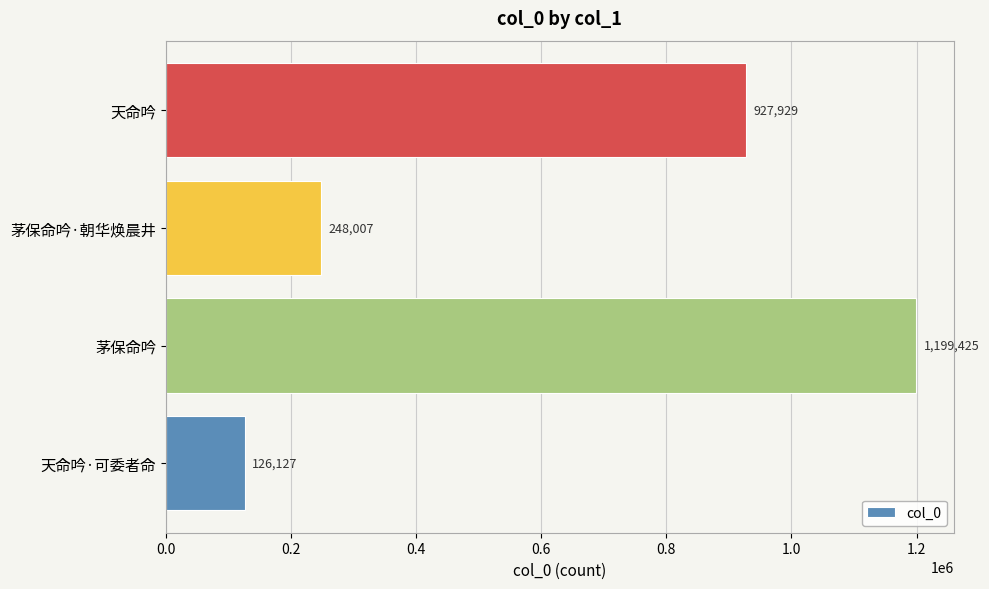

Reading bottom to top, transcribe all the data shown in this chart.

天命吟·可委者命=126127	茅保命吟=1199425	茅保命吟·朝华焕晨井=248007	天命吟=927929